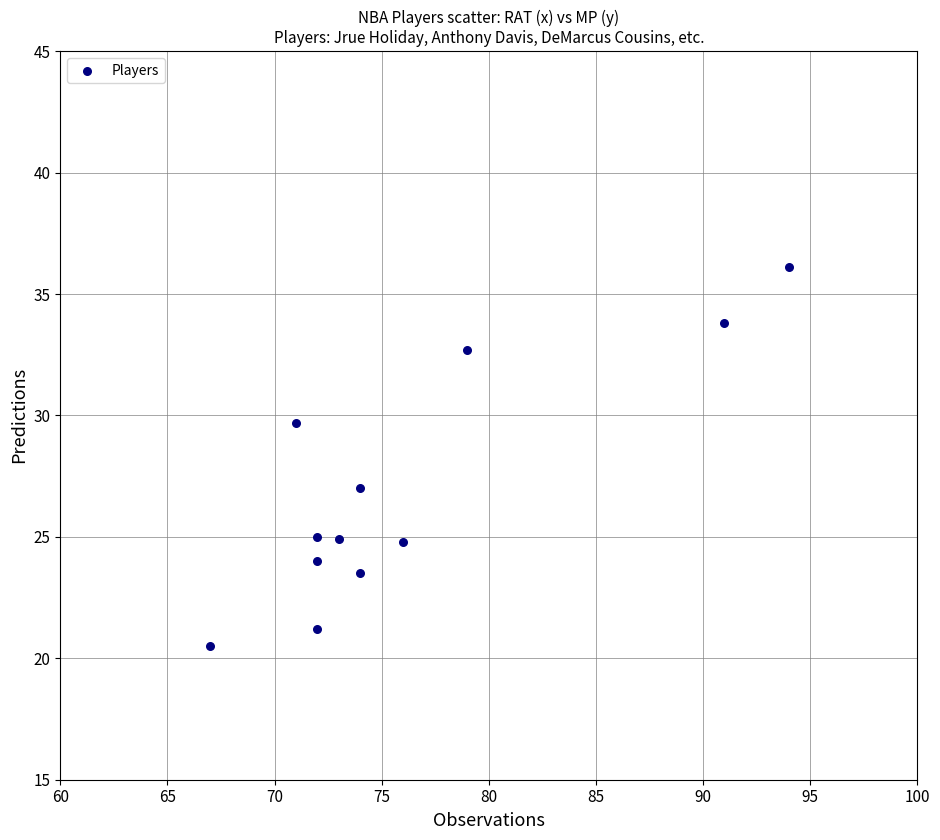

What is the range of Y values (max minus min)?

15.6